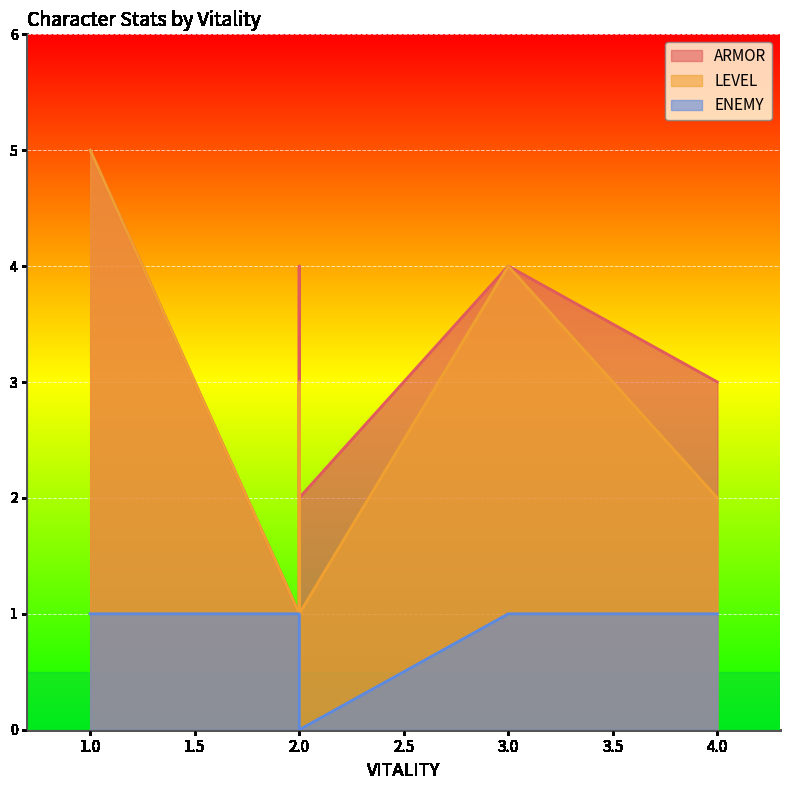

At which category does the chart reach its peak across all series?

1